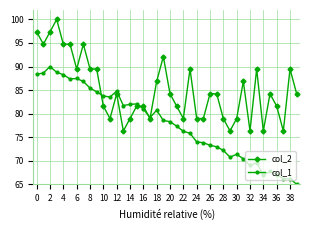

List the series in order of their overall mean, lowest first.

col_1, col_2